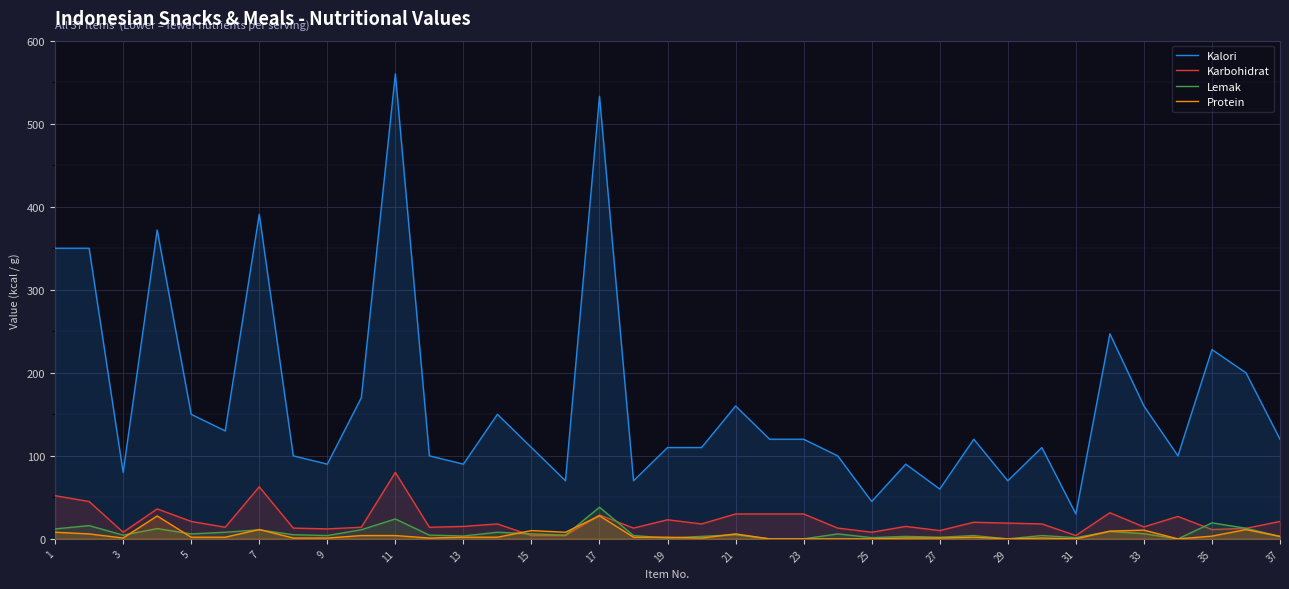

Reading left to right, transcribe all the data shown in this chart.

Kalori: 350.0	350.0	80.0	372.0	150.0	130.0	391.0	100.0	90.0	170.0	560.0	100.0	90.0	150.0	110.0	70.0	533.0	70.0	110.0	110.0	160.0	120.0	120.0	100.0	45.0	90.0	60.0	120.0	70.0	110.0	30.0	247.0	160.0	100.0	228.0	200.0	120.0
Karbohidrat: 52.0	45.0	8.0	36.1	21.0	14.0	62.7	13.0	12.0	14.0	80.0	14.0	15.0	18.0	4.0	4.0	28.8	13.0	23.0	18.0	30.0	30.0	30.0	13.0	8.0	15.0	10.0	20.0	19.0	18.0	4.0	31.5	14.4	27.0	11.2	12.7	21.0
Lemak: 12.0	16.0	4.5	12.4	6.0	8.0	10.9	5.0	4.0	11.0	24.0	4.5	3.5	8.0	6.0	4.5	38.1	4.0	1.0	3.0	5.0	0.0	0.0	6.0	1.5	3.0	2.0	4.0	0.0	4.0	1.5	9.0	6.2	0.0	19.3	12.8	3.0
Protein: 8.0	6.0	1.0	27.6	2.0	2.0	11.3	1.0	1.0	4.0	4.0	1.0	2.0	2.0	10.0	8.0	27.8	2.0	2.0	1.0	6.0	0.0	0.0	0.0	0.0	1.0	1.0	2.0	0.0	1.0	0.0	9.4	10.5	0.0	3.3	11.2	3.0